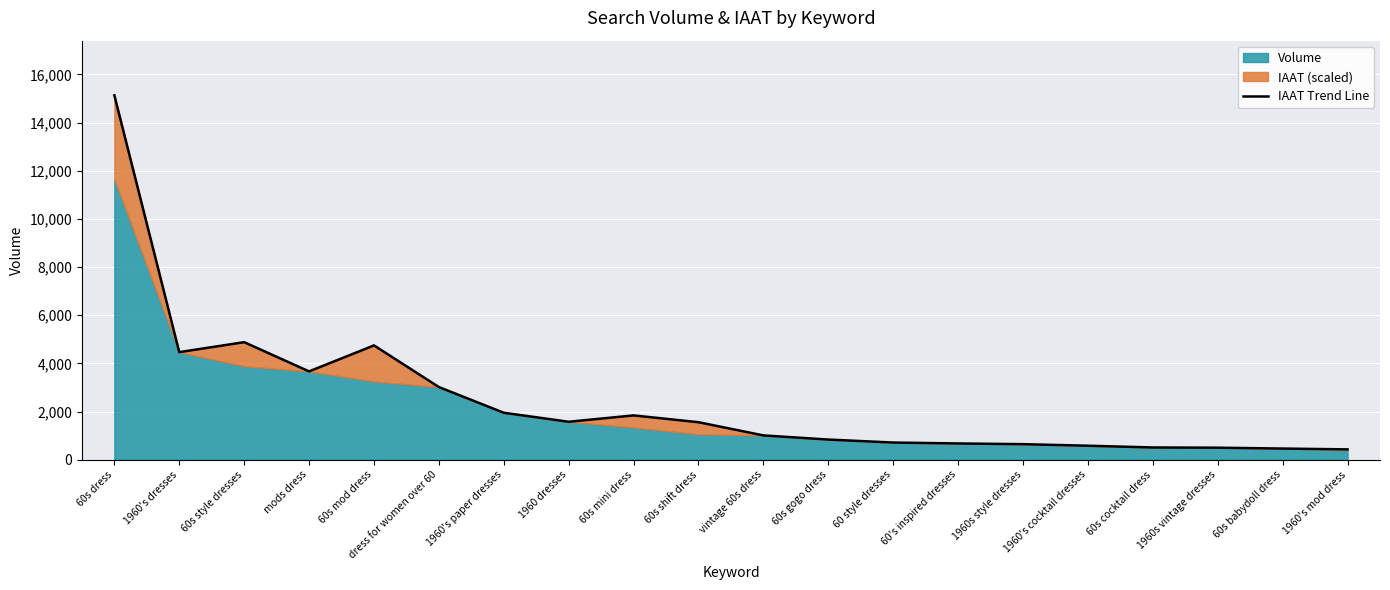

What is the minimum value shown in the chart?

428.0